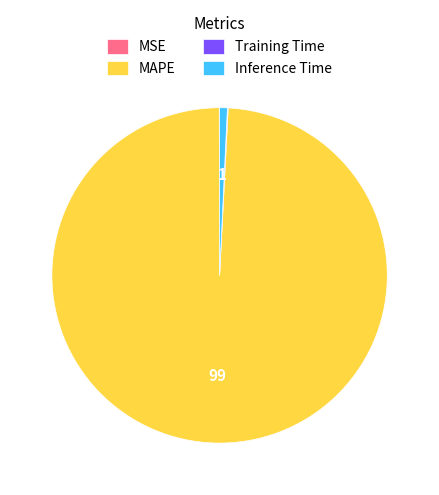

Which category accounts for the majority?

MAPE